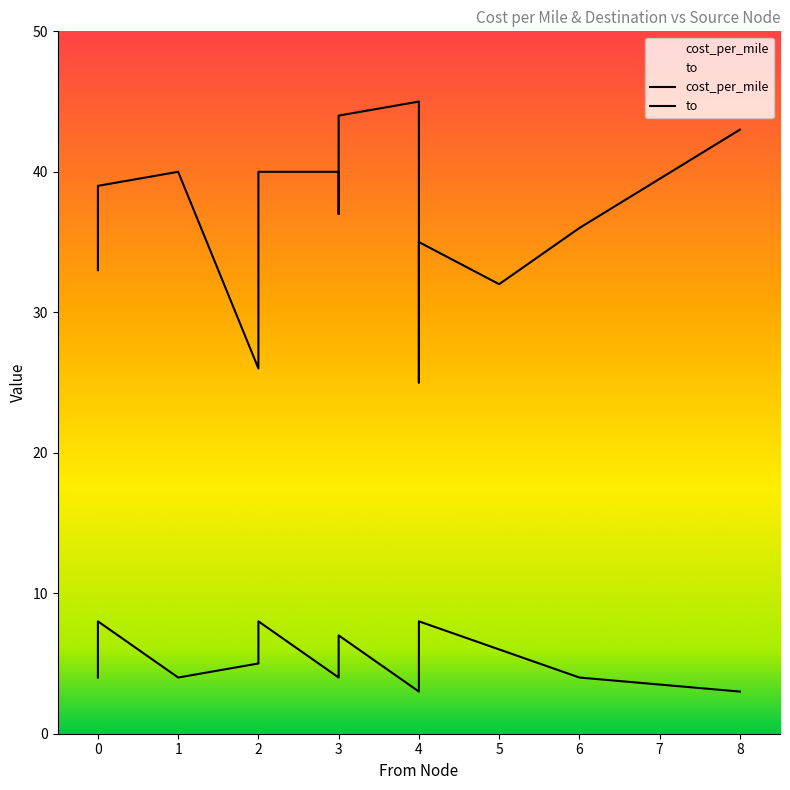

Rank the categories by cost_per_mile value from highest to lowest.

4, 3, 4, 8, 1, 2, 3, 0, 3, 6, 4, 0, 5, 4, 2, 4